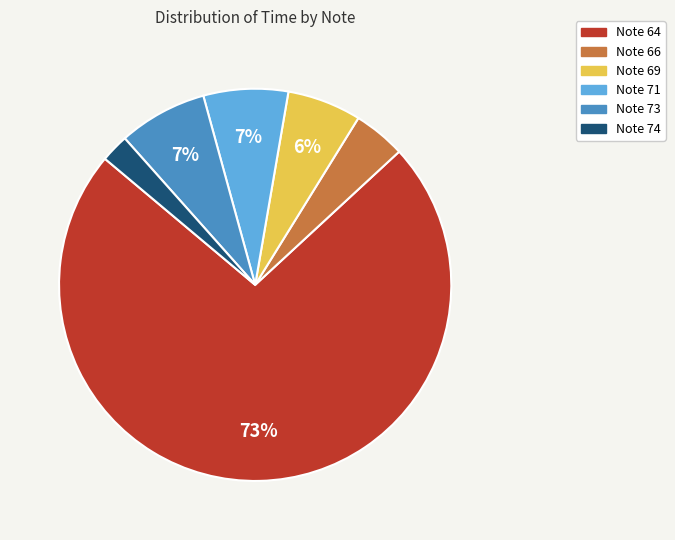

How many segments does this pie chart have?

6